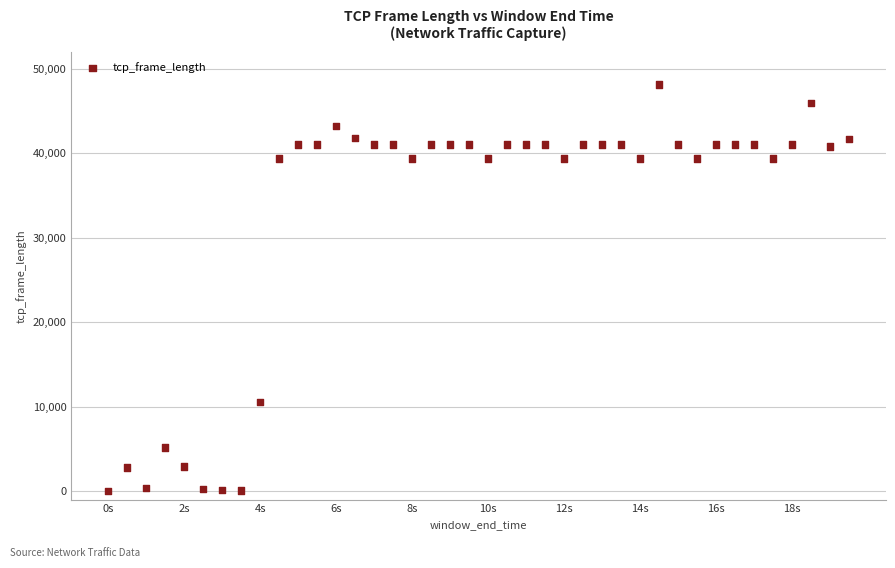

What Y value in the scatter plot is closest to 24080?

10532